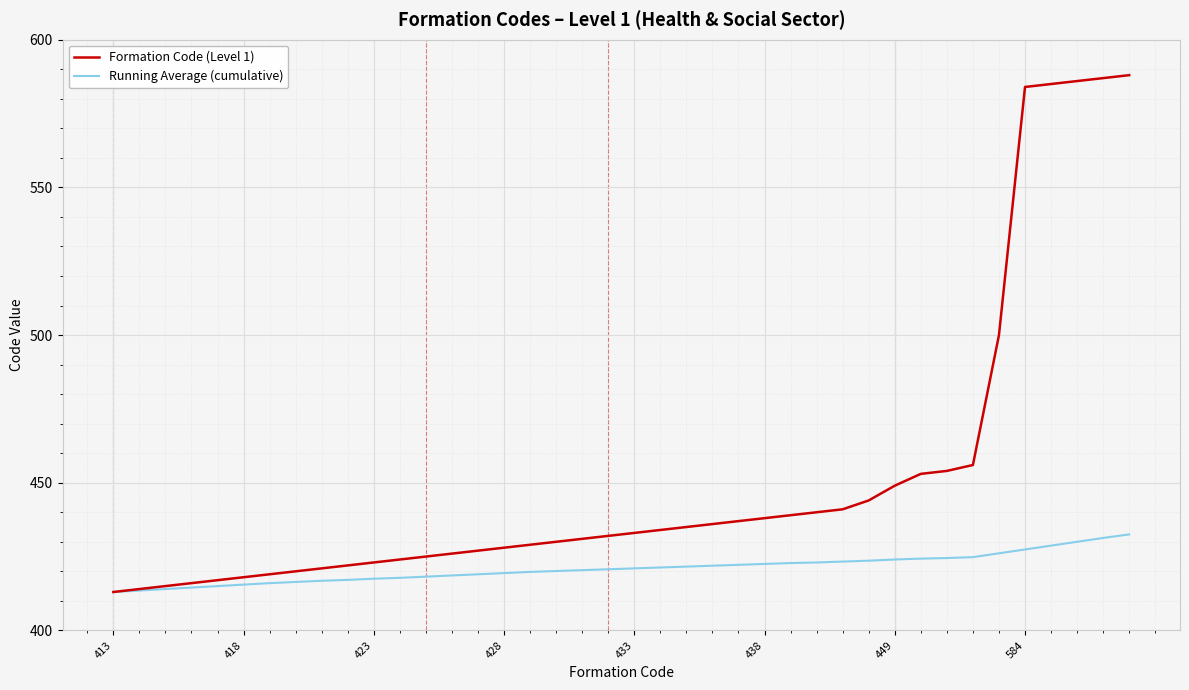

List the series in order of their peak value, highest first.

Formation Code (Level 1), Running Average (cumulative)